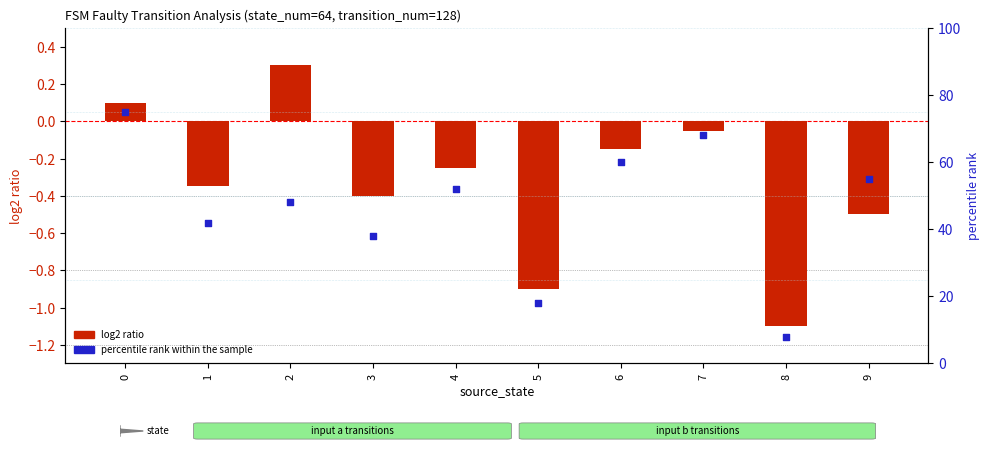

Which series has the largest total across all categories?

percentile rank within the sample